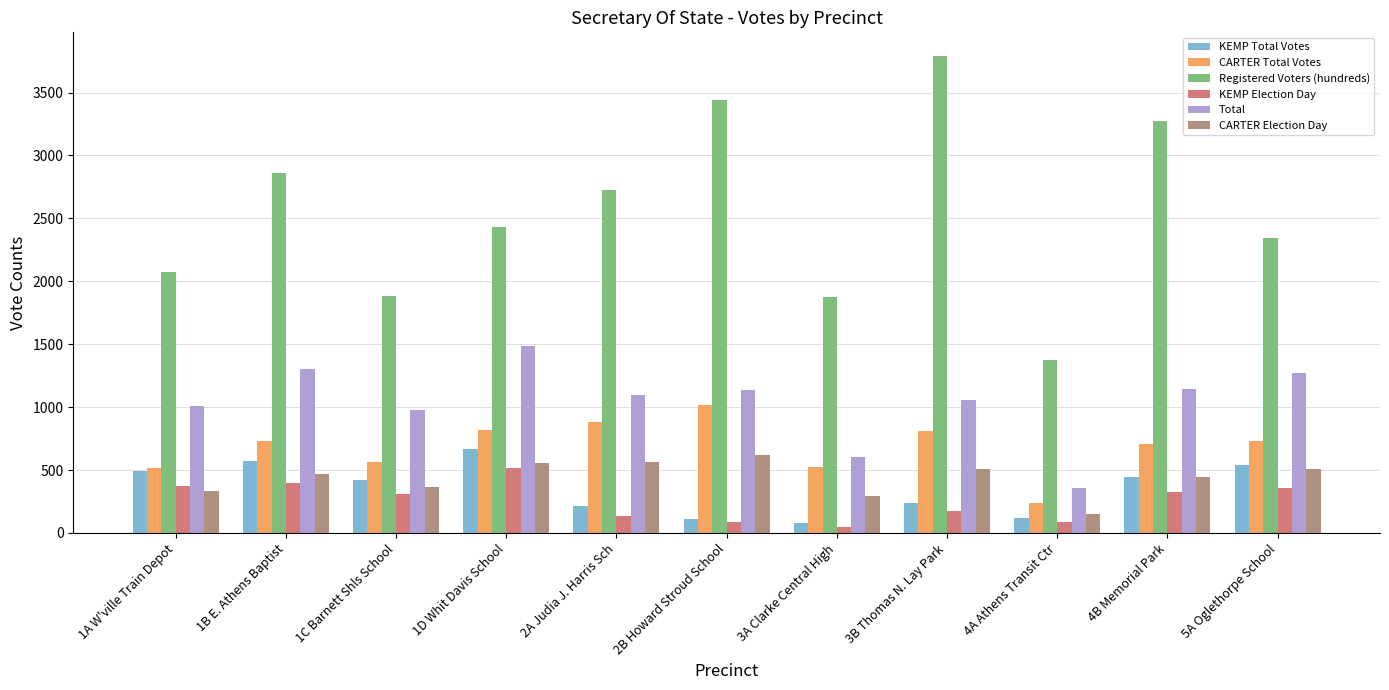

What is the average value of the CARTER Election Day series?

437